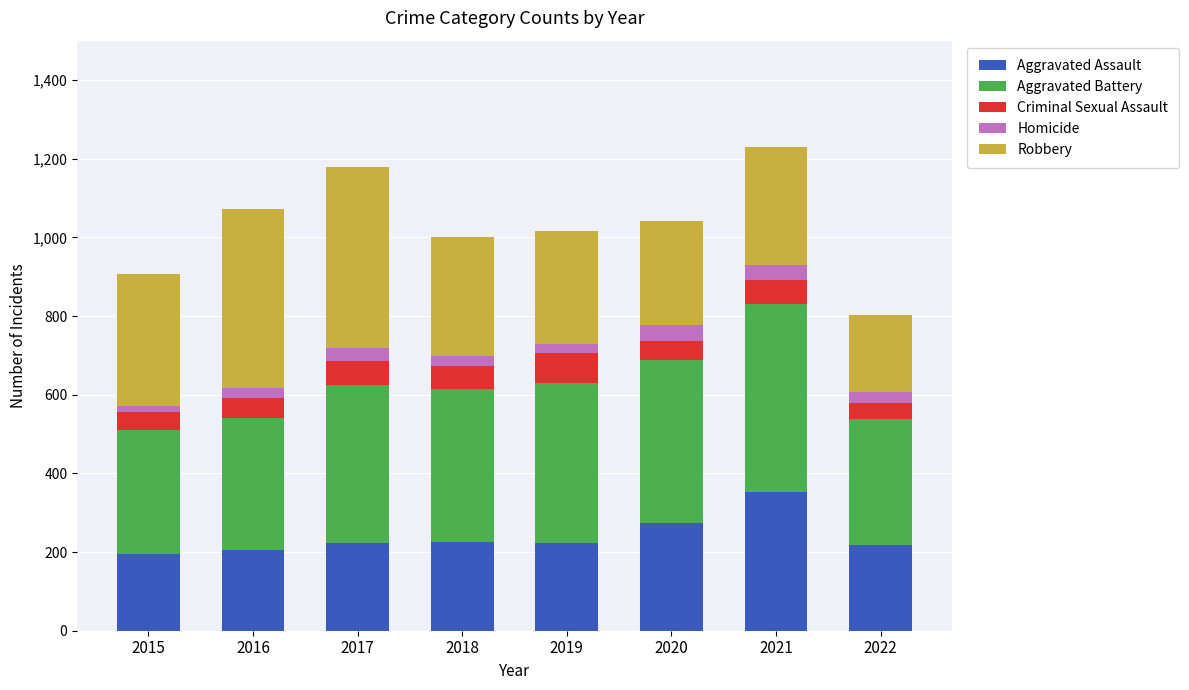

The Aggravated Assault series shows 194 at 2015. True or false?

True